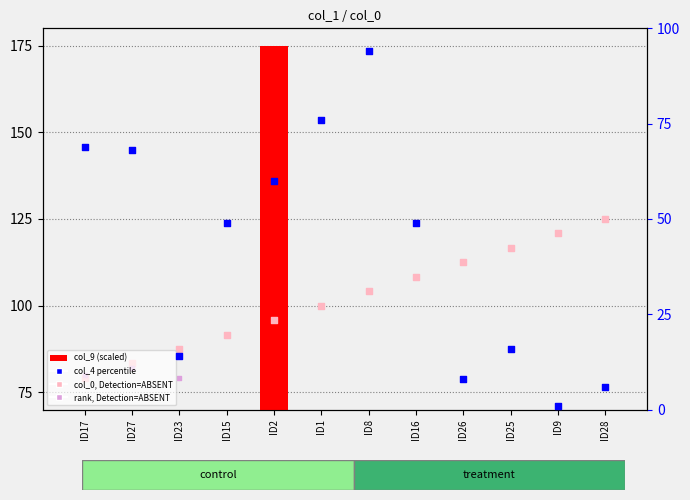

Which series reaches the minimum Y coordinate?

col_9